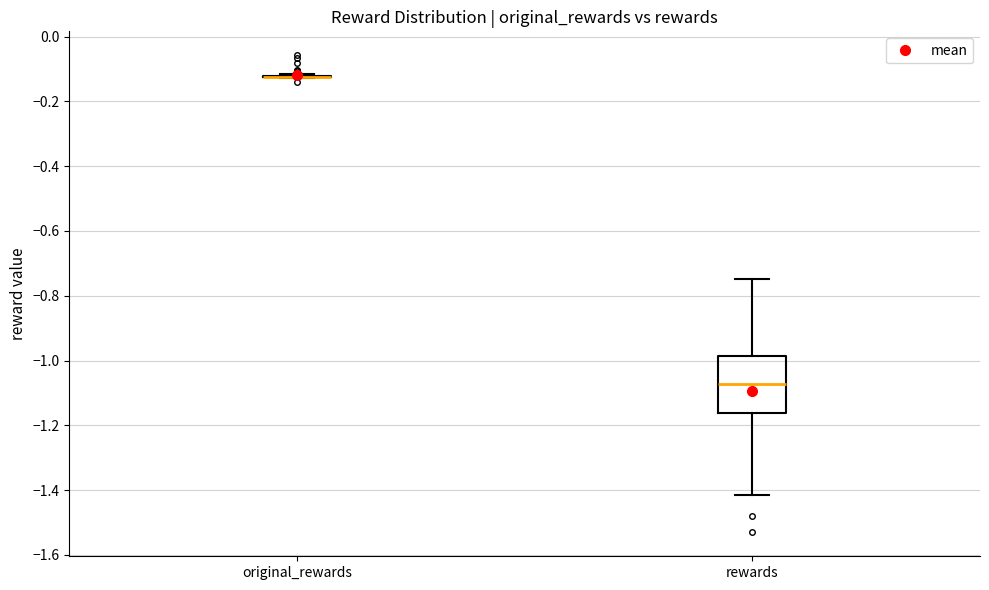

Reading left to right, transcribe this box plot: for each box, give where its median line is, the range the box spans, and where its two whiskers end, as read against the y-axis. The values are not printed on the chart, so give them approximately, as read against the axis.

original_rewards: box collapsed to a line at -0.12, whiskers -0.12 to -0.12
rewards: median -1.08, box -1.16 to -0.98, whiskers -1.42 to -0.74